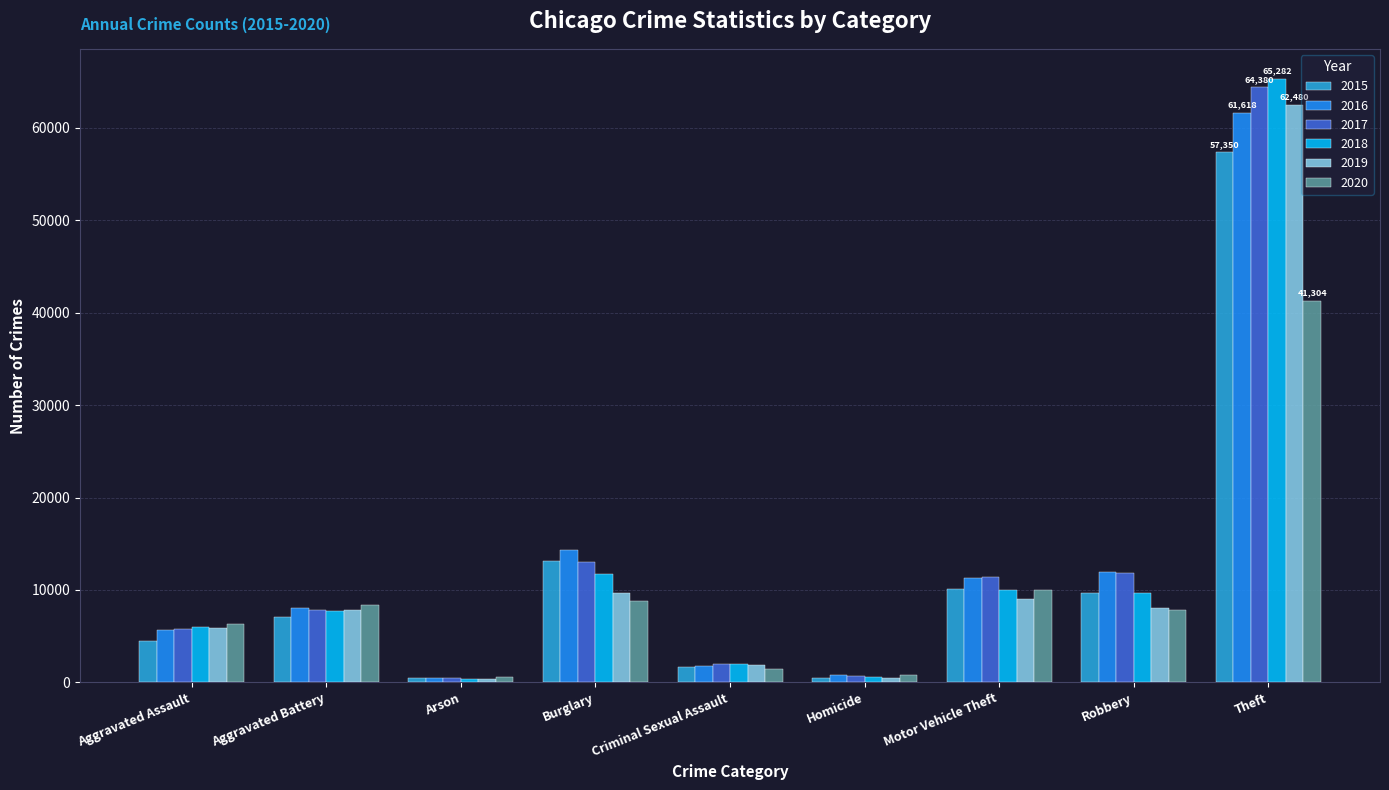

What is the label of the 1st bar from the left?

Aggravated Assault